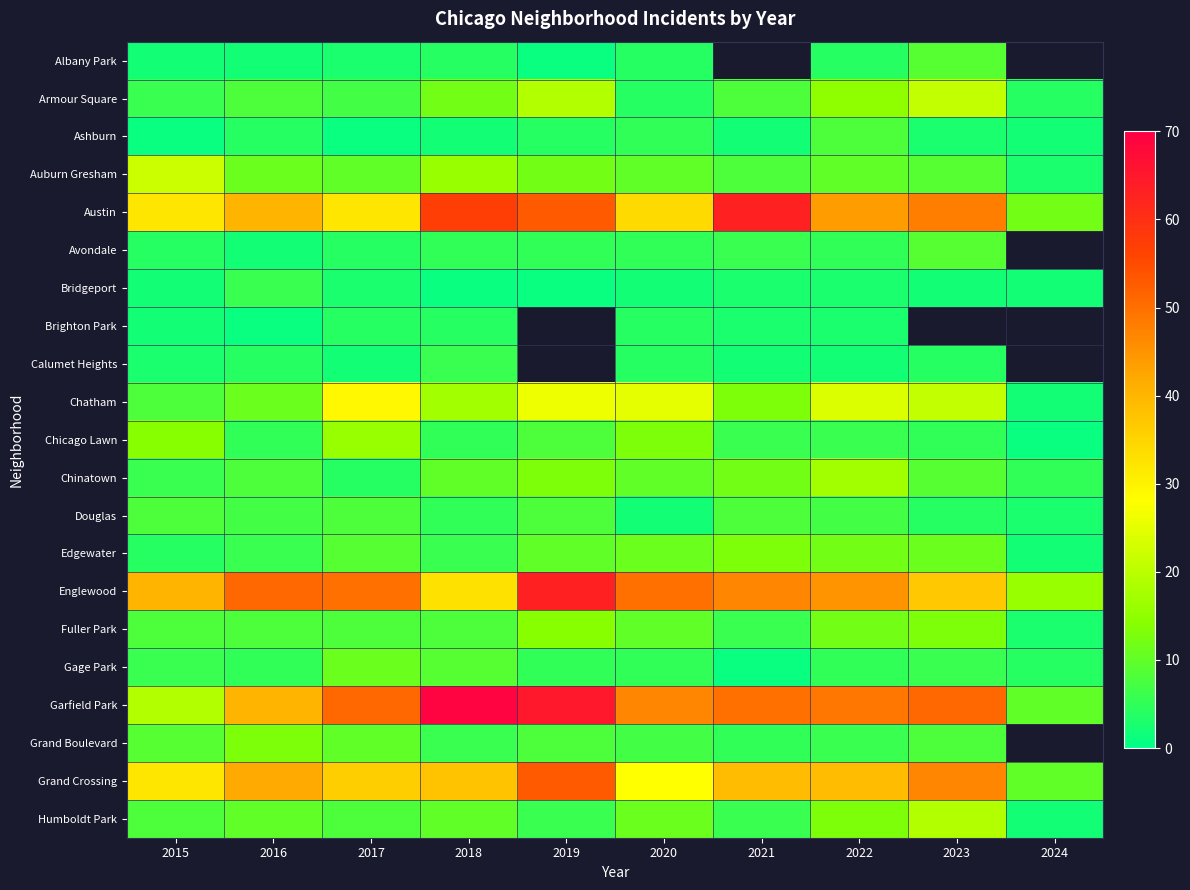

What is the difference between the maximum and minimum values in the Humboldt Park series?

17.0